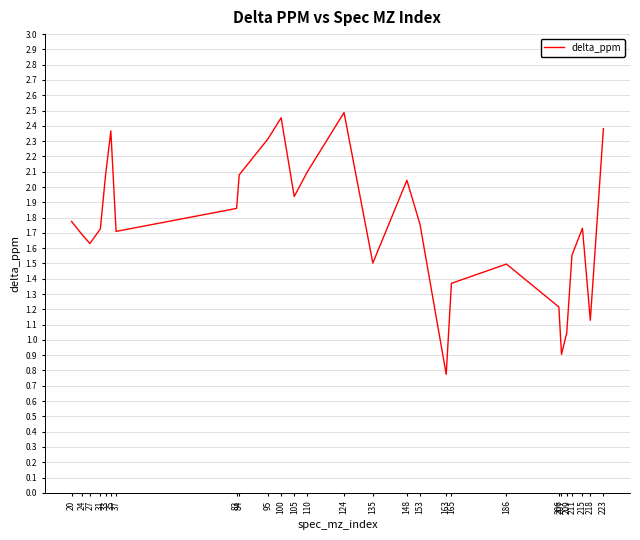

What is the smallest value displayed?

0.8